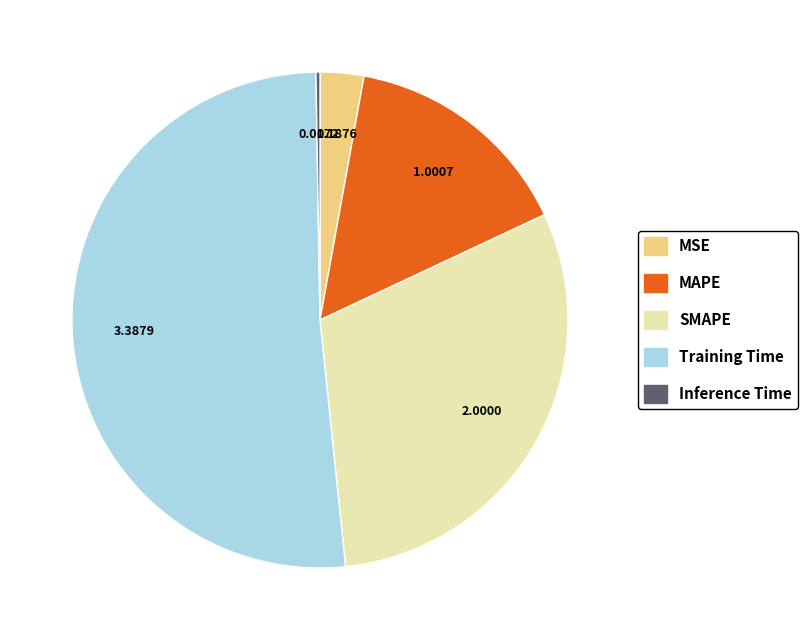

Which slice is the largest?

Training Time